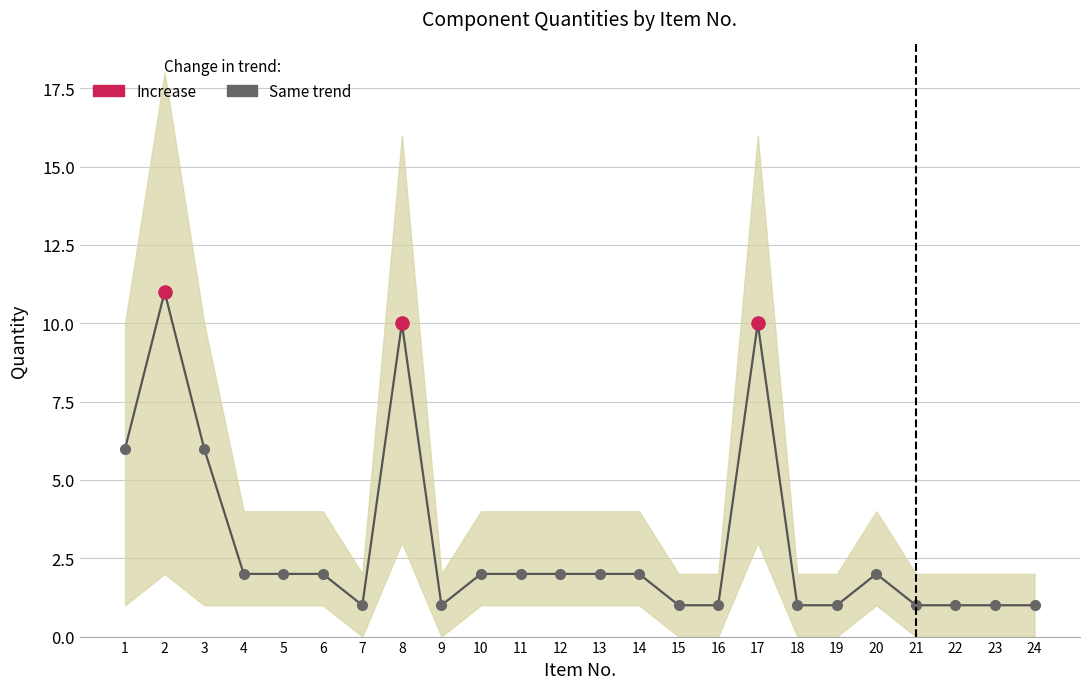

What is the ratio of the value at 16 to the value at 12?

0.5